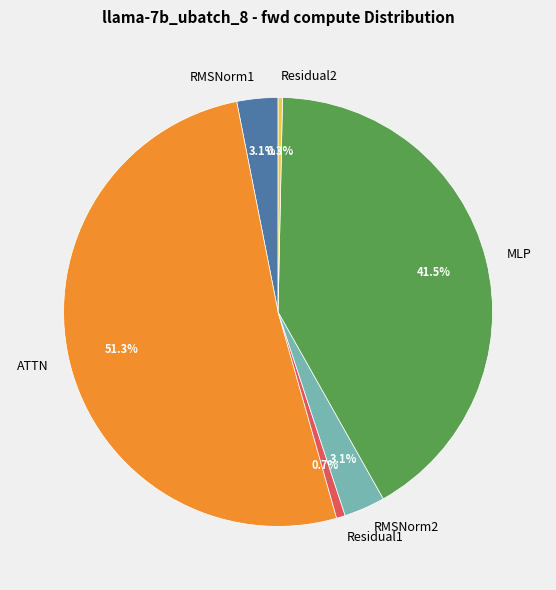

Is the sum of Residual1 and MLP greater than half?

No